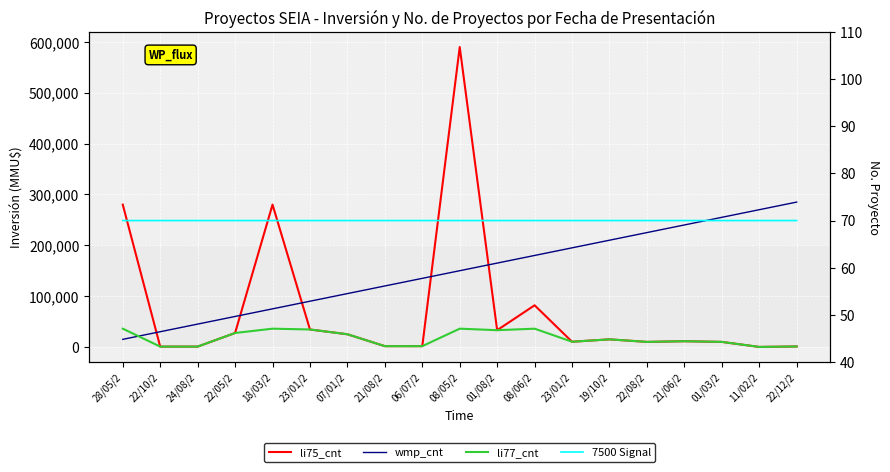

At how many categories does at least one series exceed 485821?

1